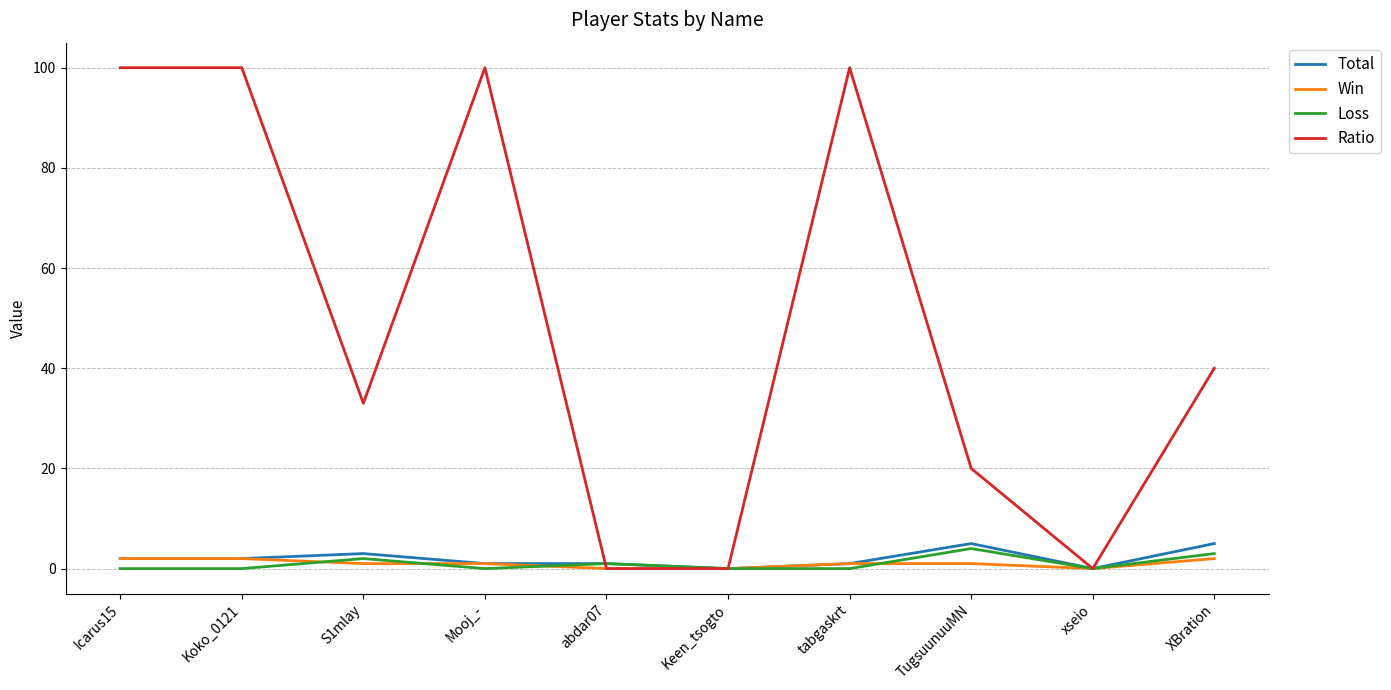

True or false: Ratio has more than 0 interior local peaks.

True